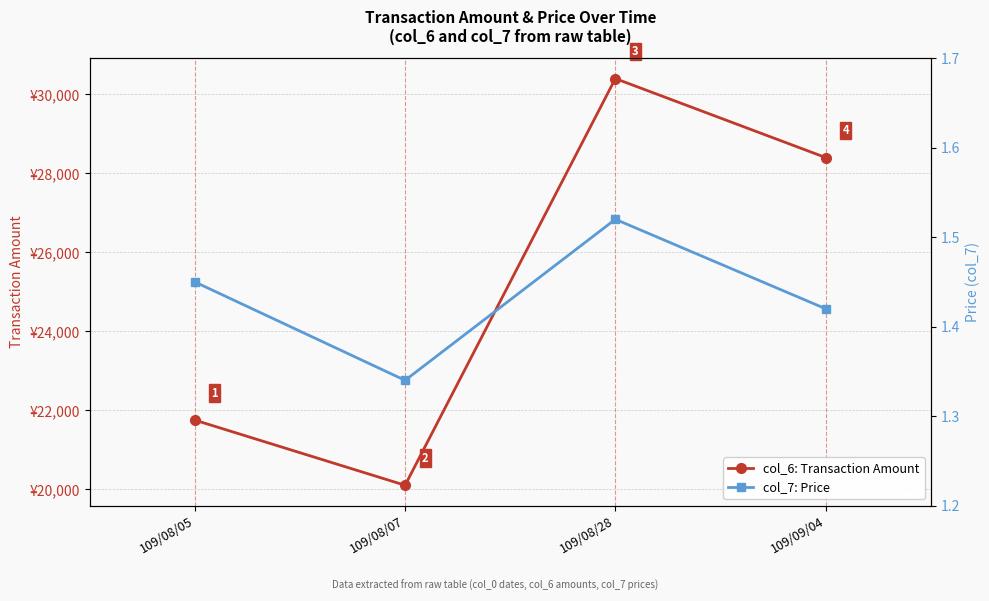

True or false: col_6: Transaction Amount and col_7: Price intersect in this chart.

False